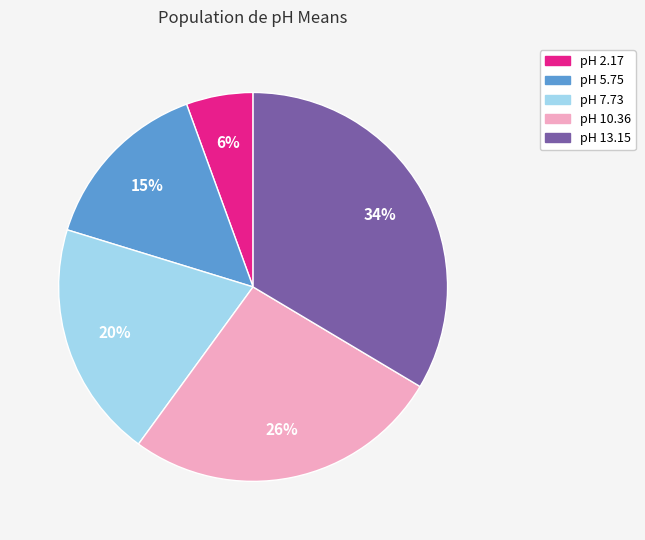

Count the number of slices in the pie.

5